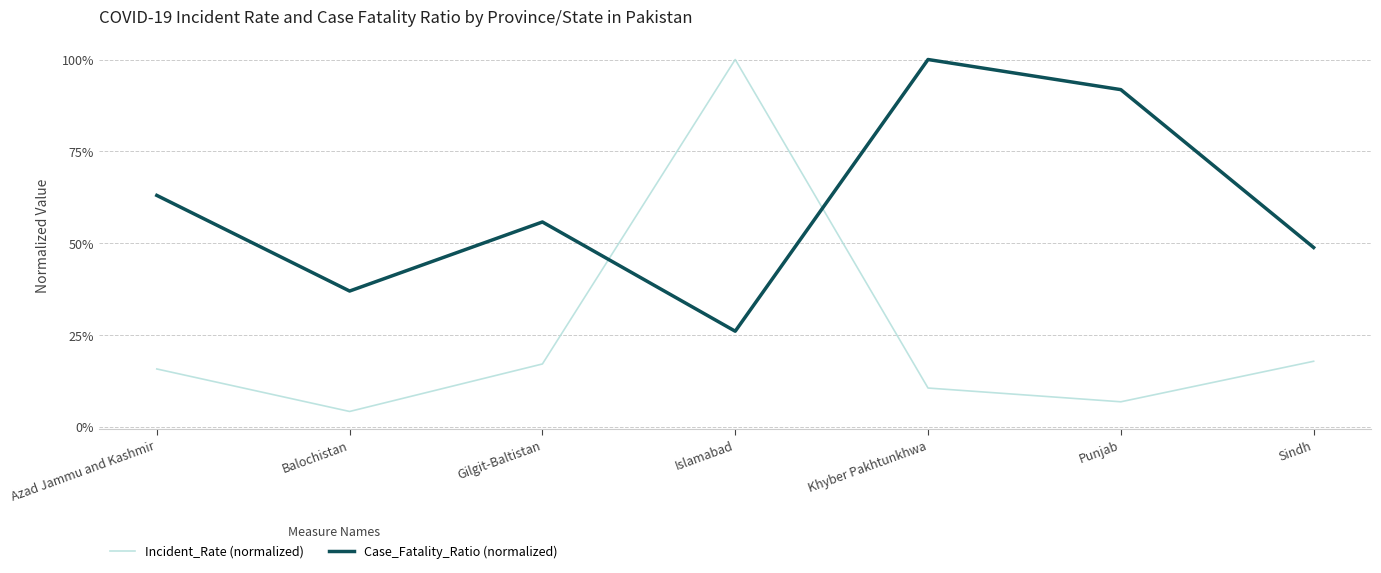

Is the value of Incident_Rate (normalized) at Sindh greater than the value of Case_Fatality_Ratio (normalized) at Khyber Pakhtunkhwa?

No